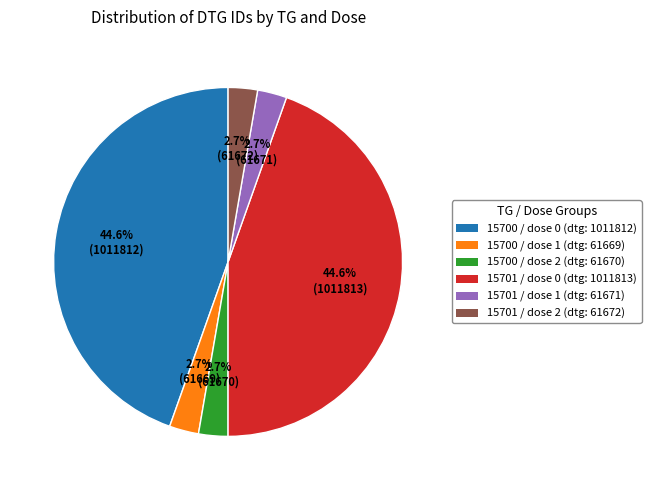

Is there a majority slice in this chart?

No